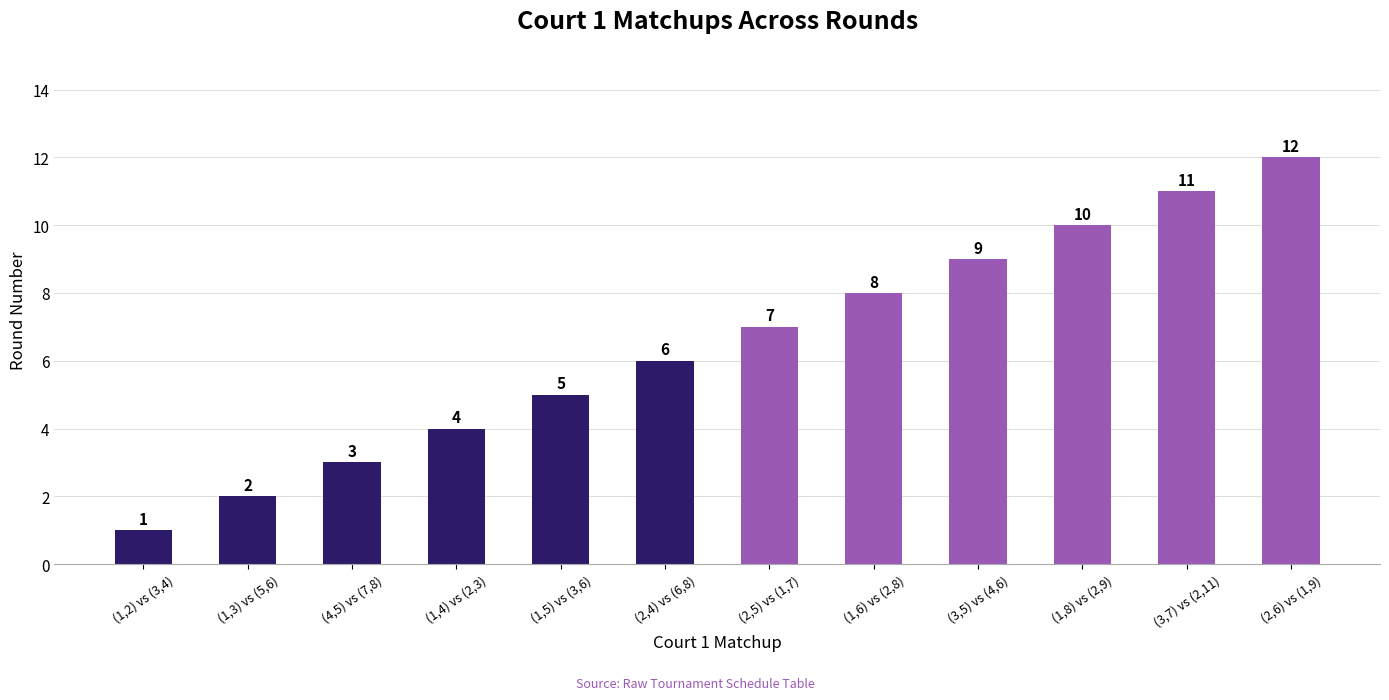

What is the label of the 12th bar from the left?

(2,6) vs (1,9)